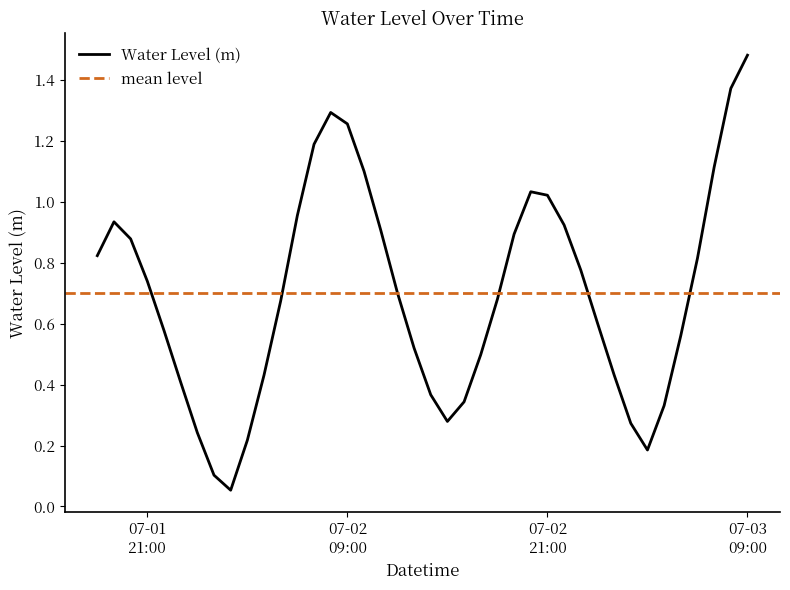

Reading right to left, list all the values displayed in this chart.

1.5	1.4	1.1	0.8	0.6	0.3	0.2	0.3	0.4	0.6	0.8	0.9	1.0	1.0	0.9	0.7	0.5	0.3	0.3	0.4	0.5	0.7	0.9	1.1	1.3	1.3	1.2	1.0	0.7	0.4	0.2	0.1	0.1	0.2	0.4	0.6	0.7	0.9	0.9	0.8